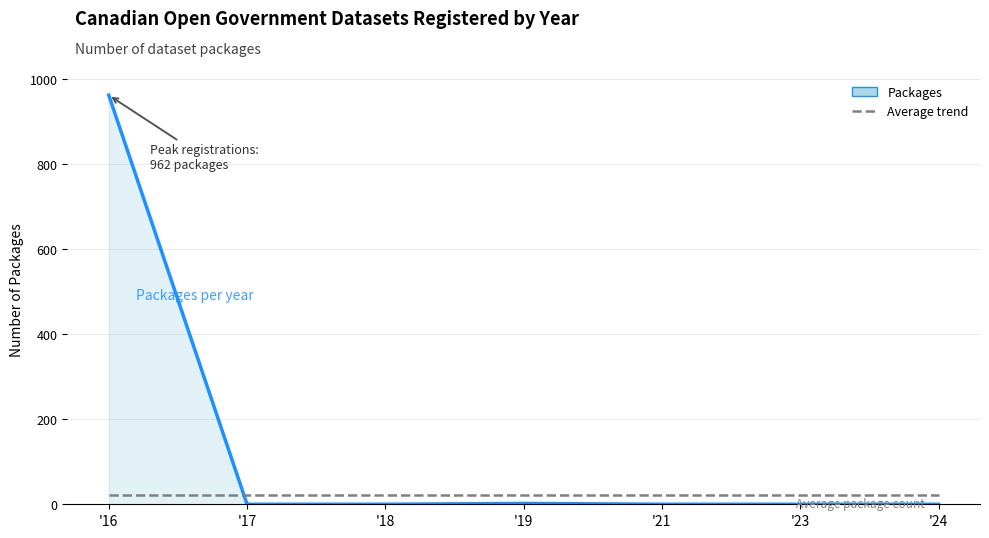

What is the approximate value of Average trend at '18?

20.7